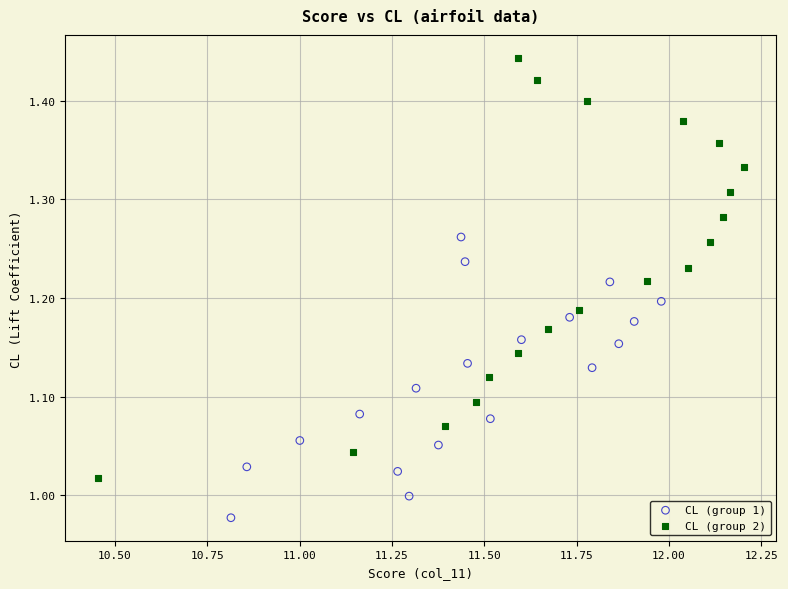

What are all the series names shown in the legend?

CL (group 1), CL (group 2)